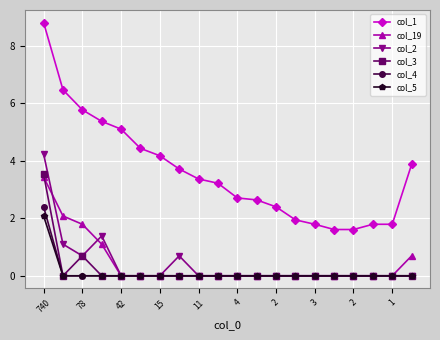

Which series has the largest total across all categories?

col_1